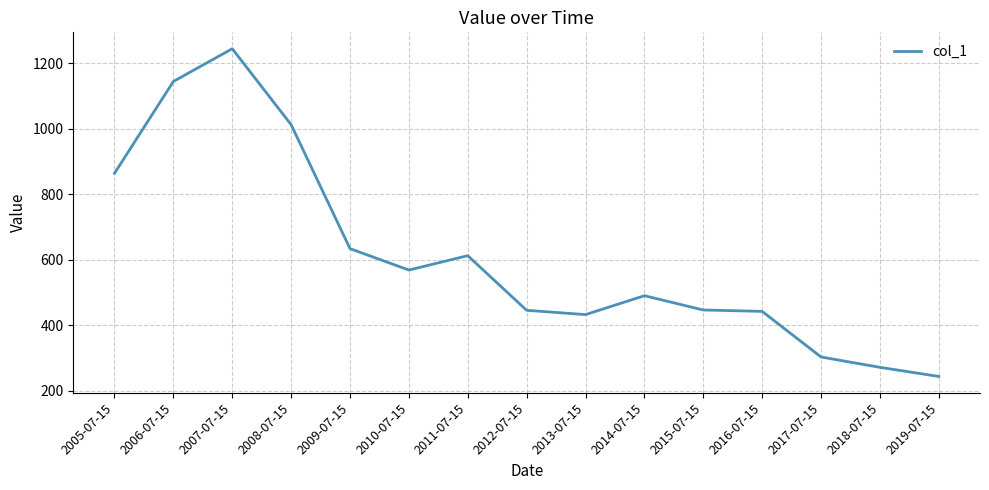

True or false: the data has more than 1 interior local peaks.

True